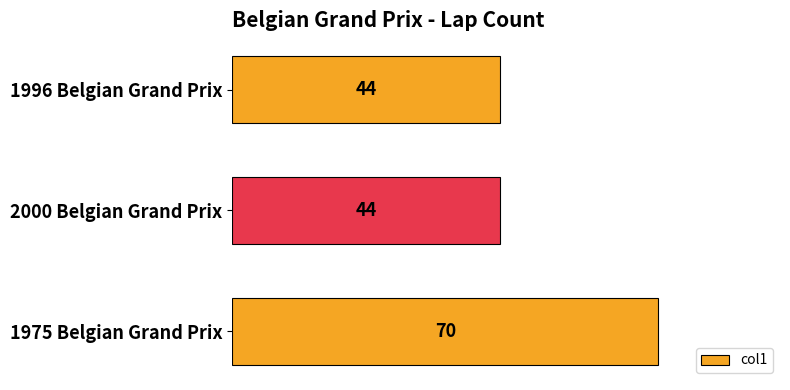

Does the chart contain any negative values?

No